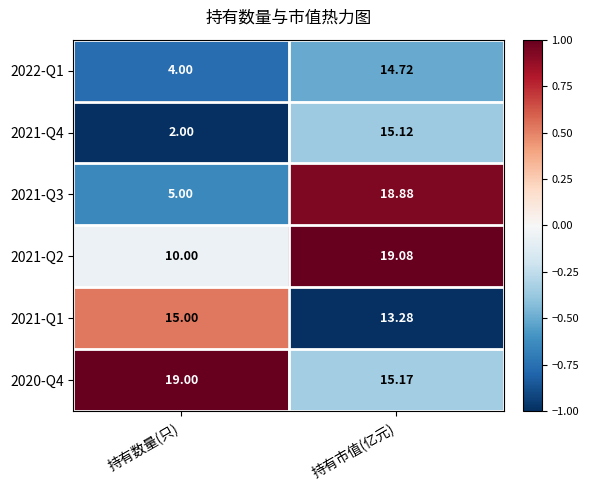

At which category is the sum across all series the highest?

持有市值(亿元)